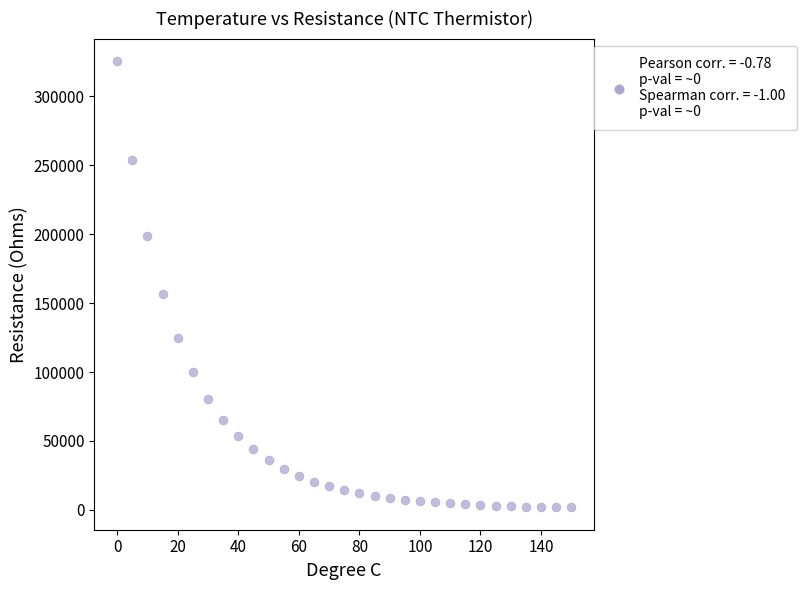

What is the range of Y values (max minus min)?

324002.9